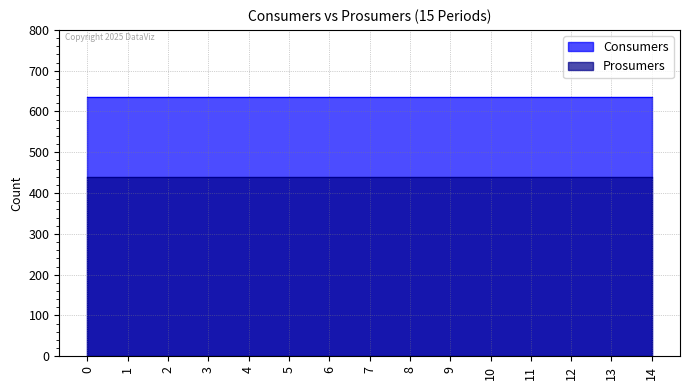

True or false: Prosumers has more than 1 interior local peaks.

False